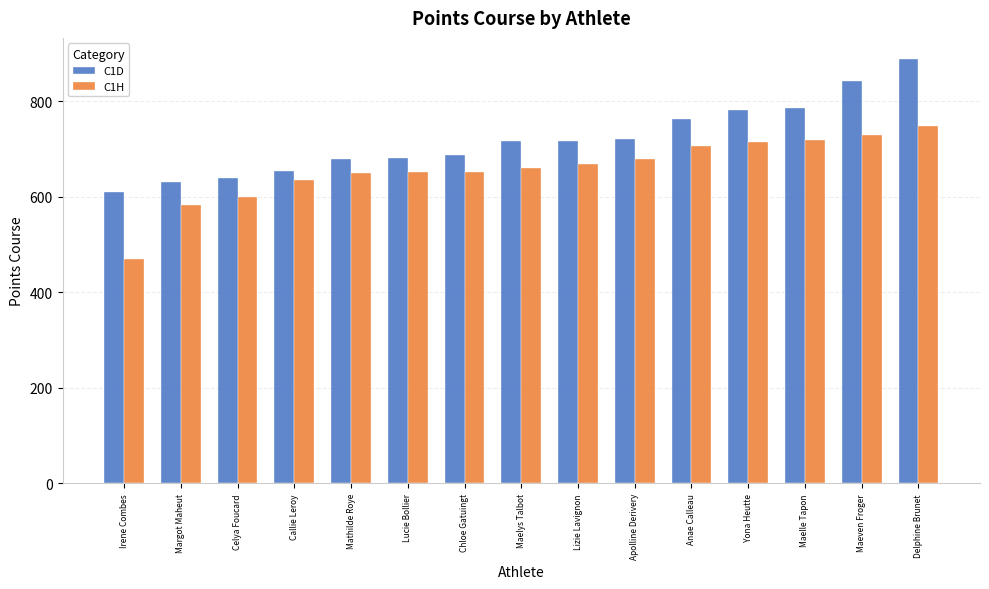

What is the difference between the maximum and minimum values in the C1H series?

278.5